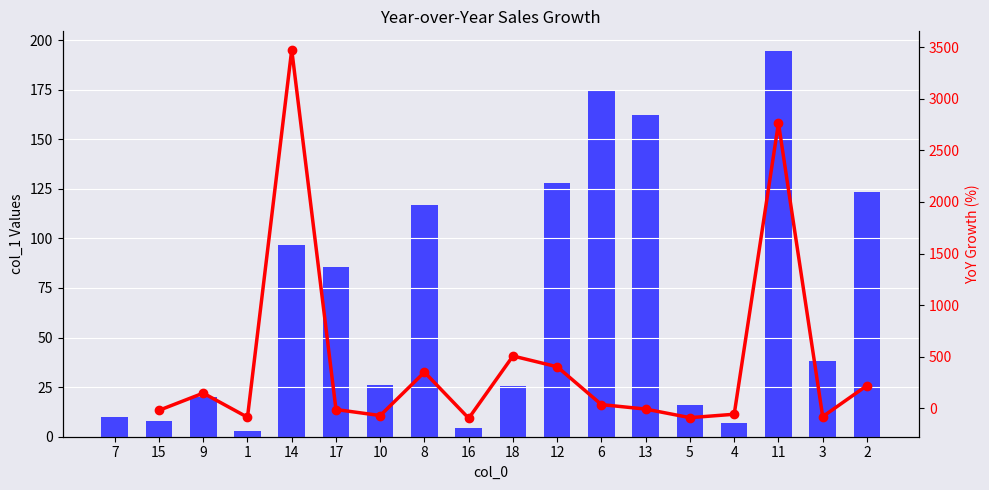

Rank the categories by value from lowest to highest.

1, 16, 4, 15, 7, 5, 9, 18, 10, 3, 17, 14, 8, 2, 12, 13, 6, 11